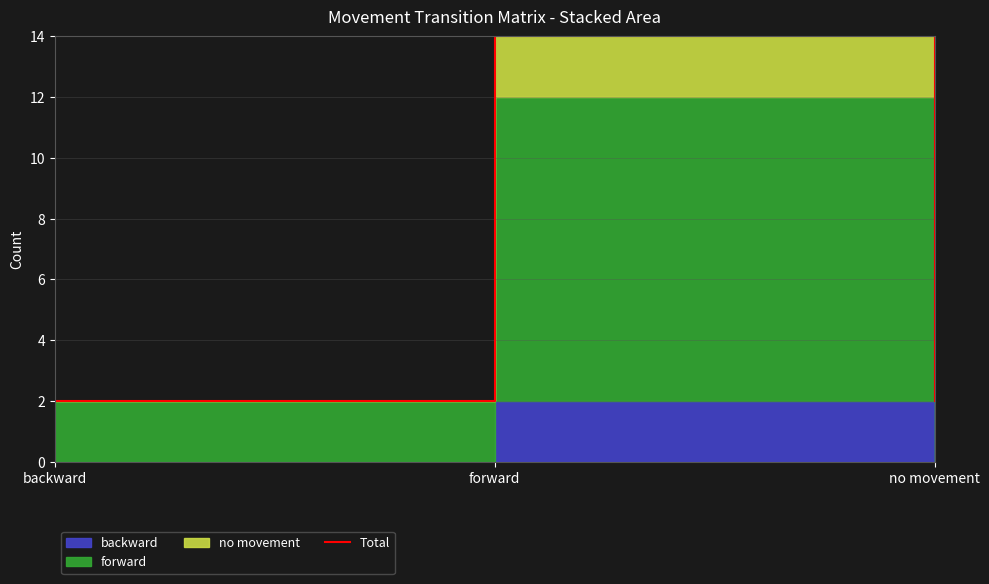

List the labels in order of value, largest first.

forward, backward, no movement